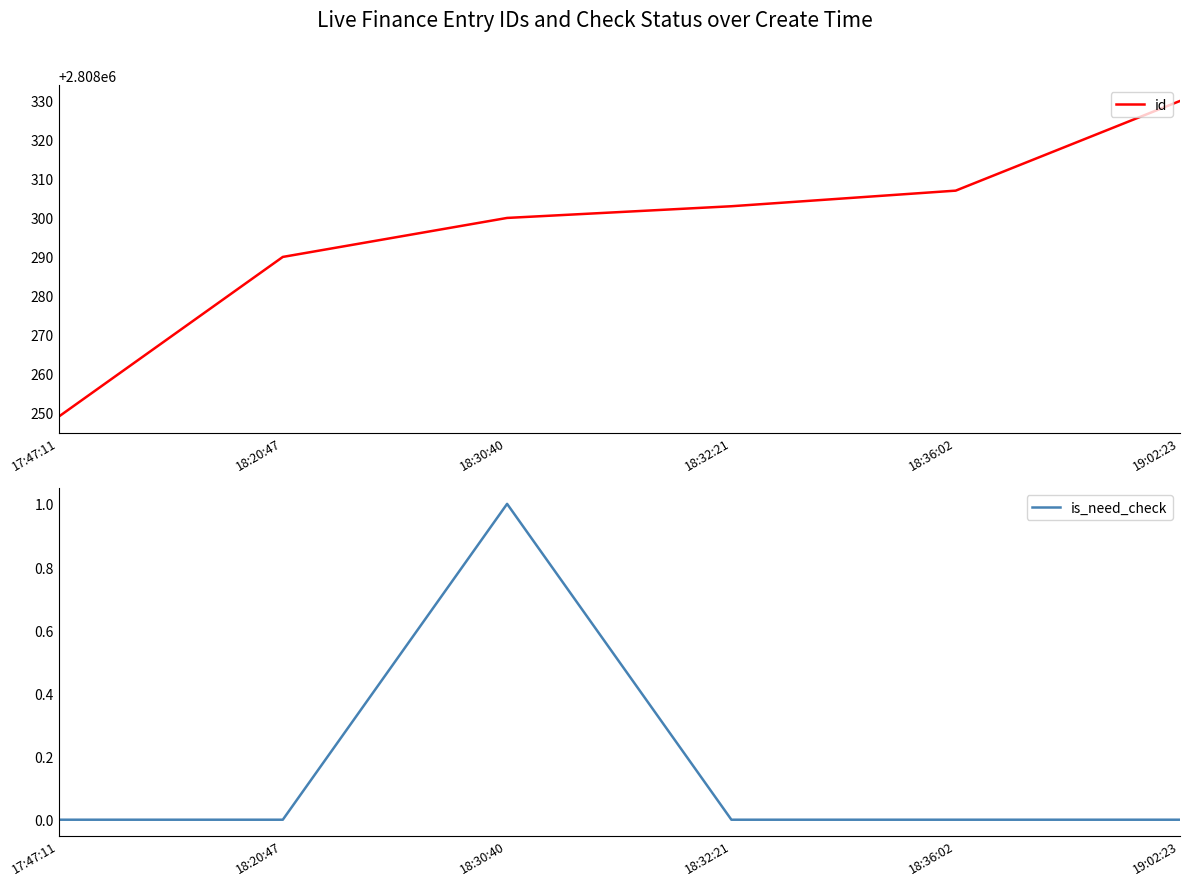

What is the maximum value for is_need_check?

1